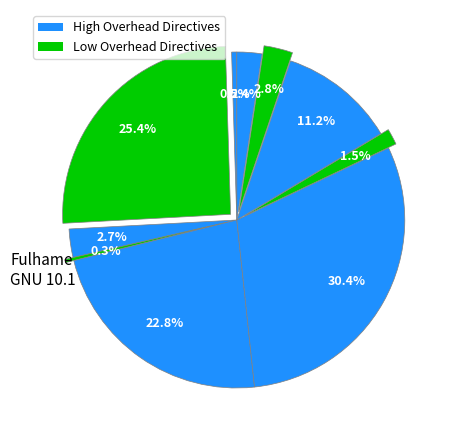

How many segments does this pie chart have?

10